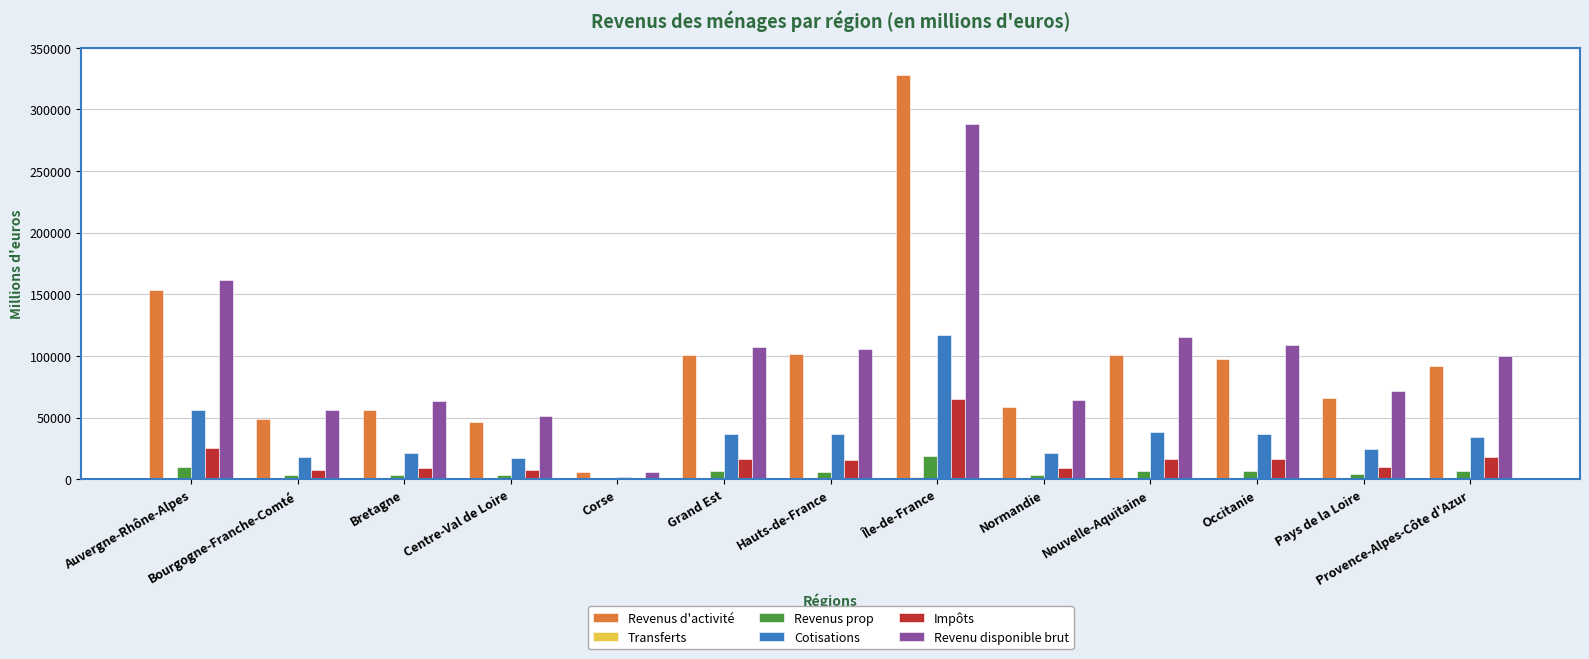

What is the approximate value of Impôts at Nouvelle-Aquitaine?

16755.0